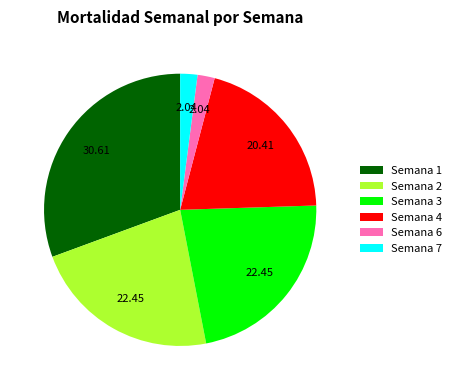

True or false: Semana 4 accounts for 14% of the total.

False